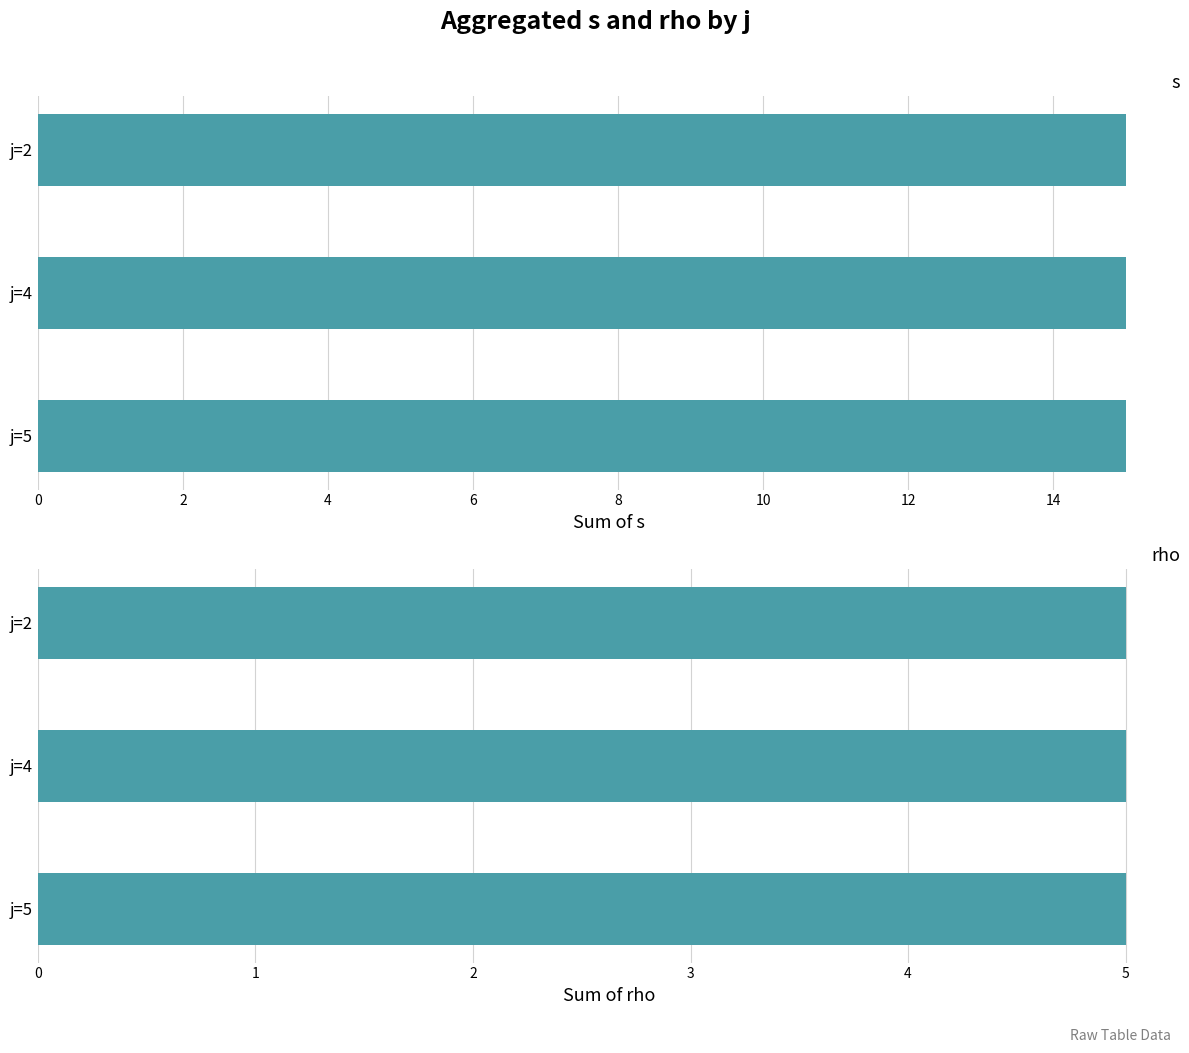

Rank the series at 1 from lowest to highest value.

rho, s